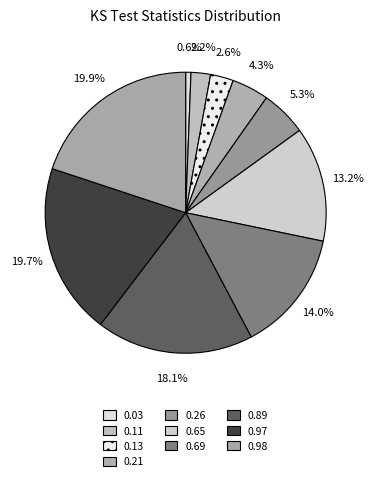

What percentage is NOT represented by 0.98?

80.1%